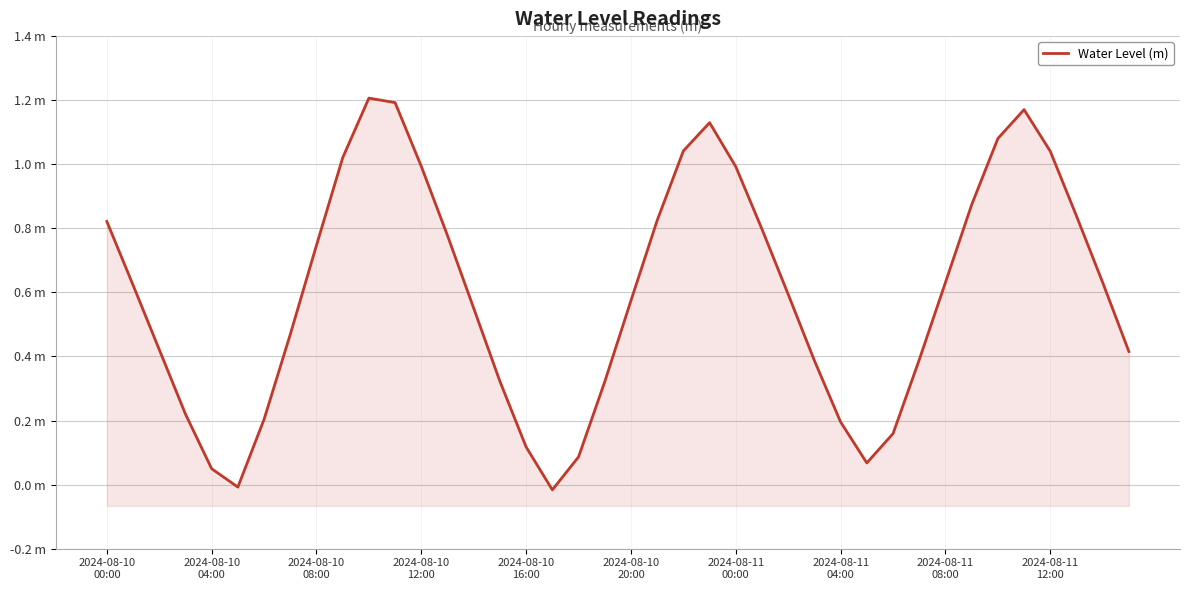

Rank the categories by value from highest to lowest.

10, 11, 35, 23, 34, 22, 36, 2024-08-11
12:00, 12, 24, 33, 37, 21, 2024-08-10
00:00, 25, 13, 2024-08-11
08:00, 32, 38, 2024-08-10
04:00, 26, 20, 14, 2024-08-11
04:00, 2024-08-10
08:00, 39, 31, 27, 15, 19, 2024-08-10
12:00, 2024-08-11
00:00, 28, 30, 16, 18, 29, 2024-08-10
16:00, 2024-08-10
20:00, 17